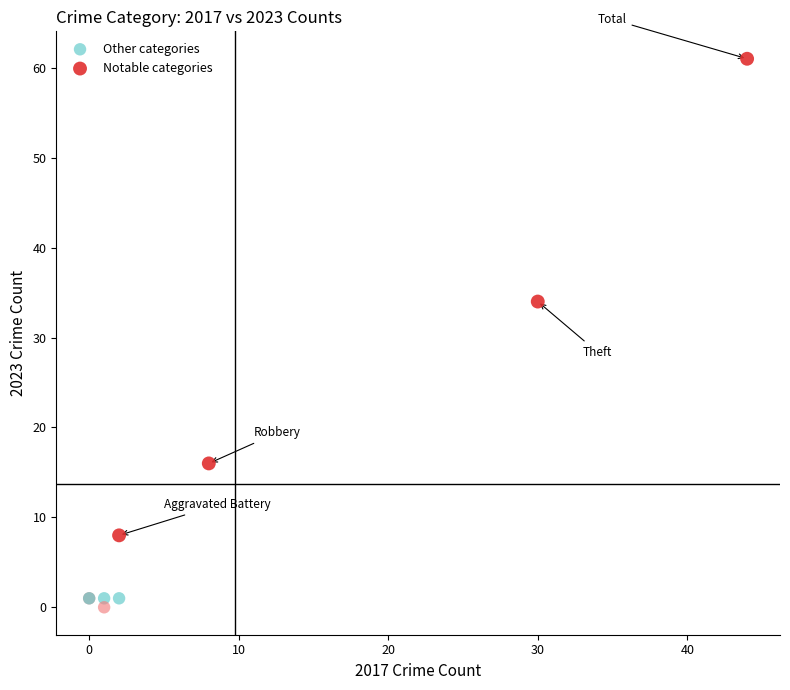

Which series has the widest spread of Y values?

Notable categories